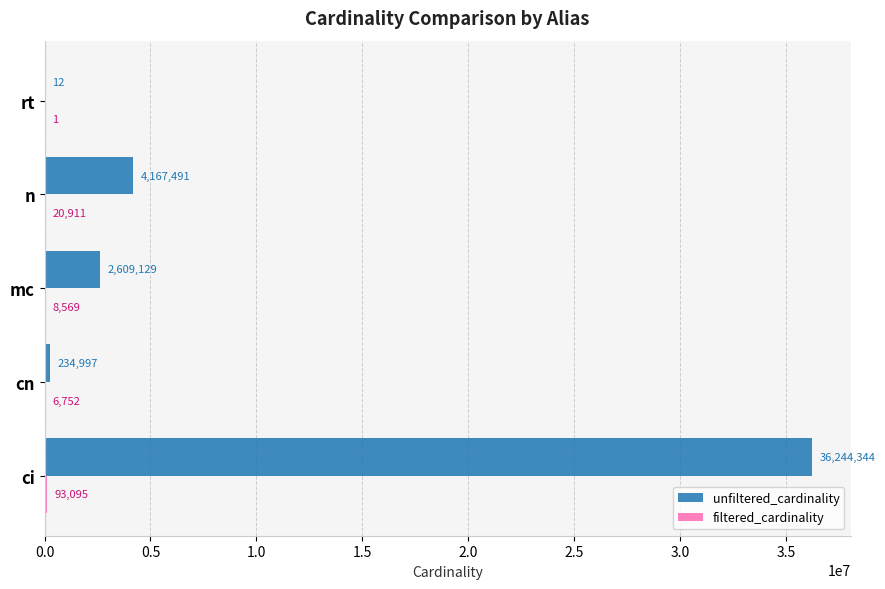

What is the total value across all series at ci?

36337439